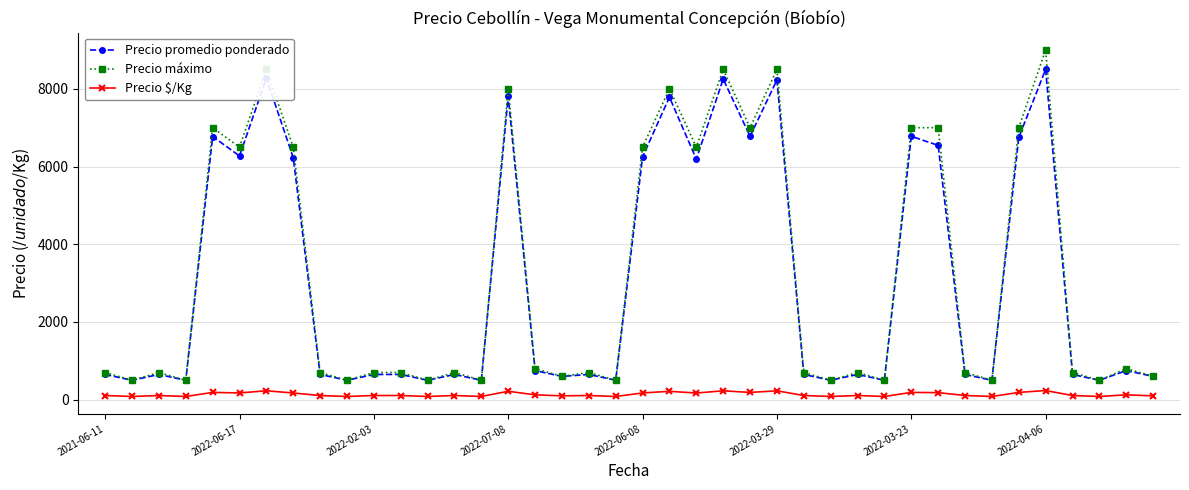

Which series has the widest spread of values?

Precio máximo